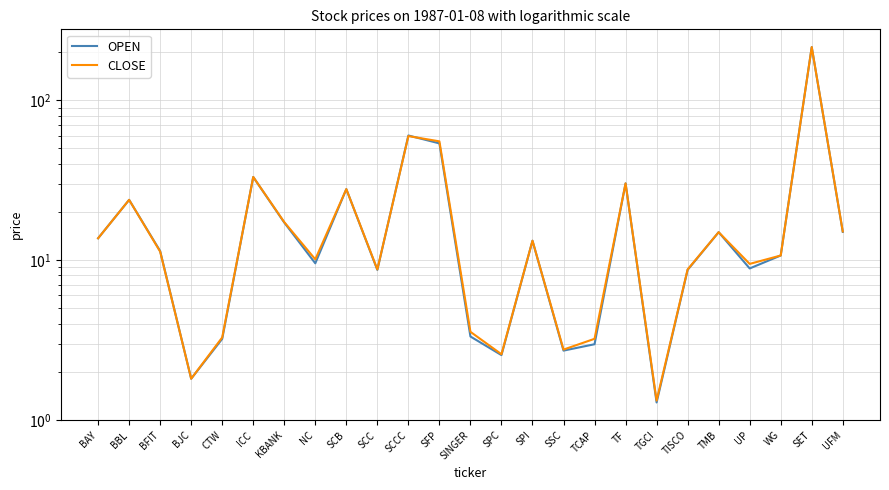

List the labels in order of CLOSE value, largest first.

SET, SCCC, SFP, ICC, TF, SCB, BBL, KBANK, UFM, TMB, BAY, SPI, BFIT, WG, NC, UP, SCC, TISCO, SINGER, CTW, TCAP, SSC, SPC, BJC, TGCI